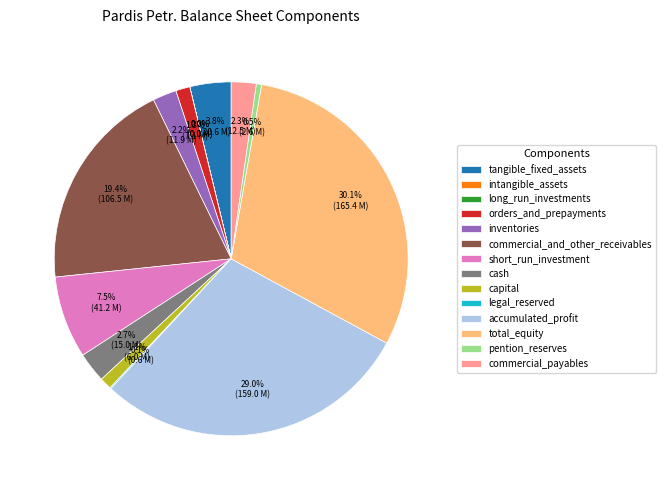

Is there a majority slice in this chart?

No